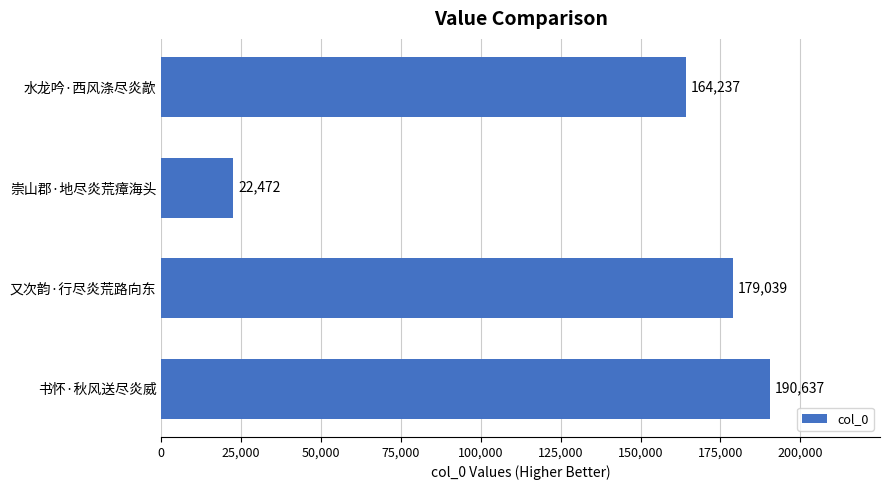

The value at 崇山郡·地尽炎荒瘴海头 is 22472. True or false?

True